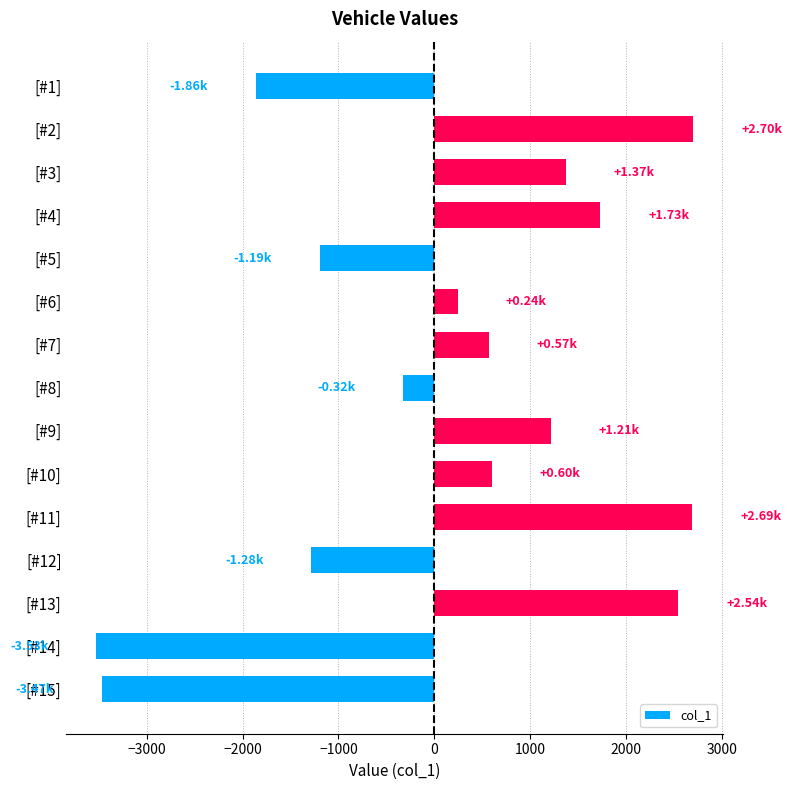

What is the smallest value displayed?

-3525.9